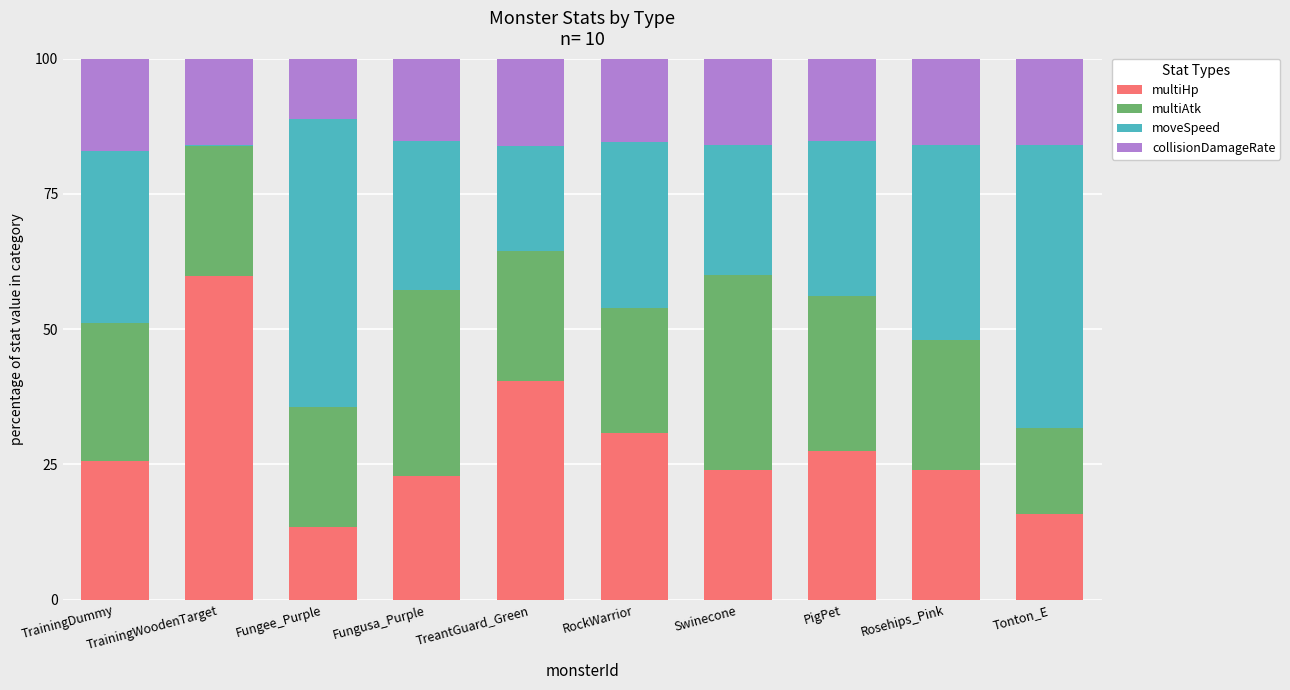

What is the approximate value of multiHp at PigPet?

27.5